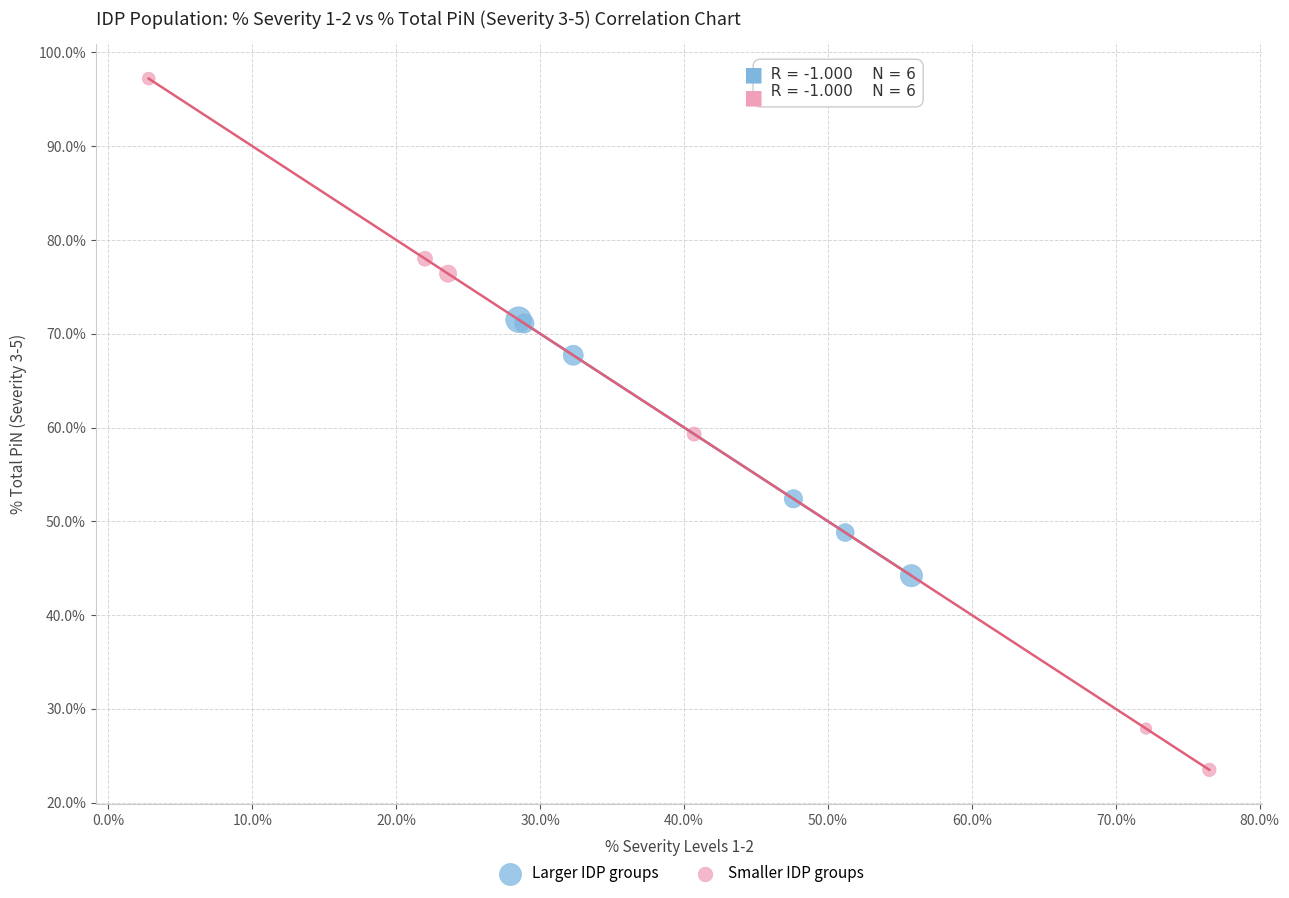

Which series reaches the maximum Y coordinate?

Smaller IDP groups